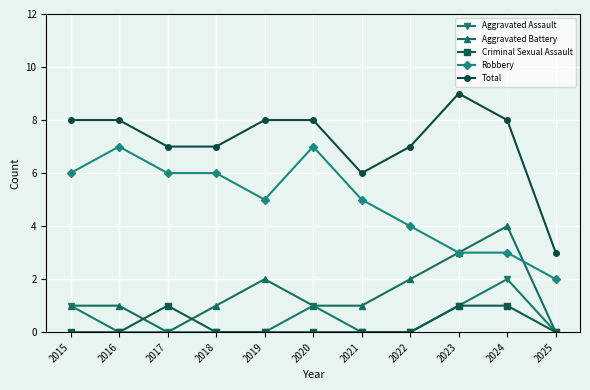

What is the value of the Total point at the 6th from the left?

8